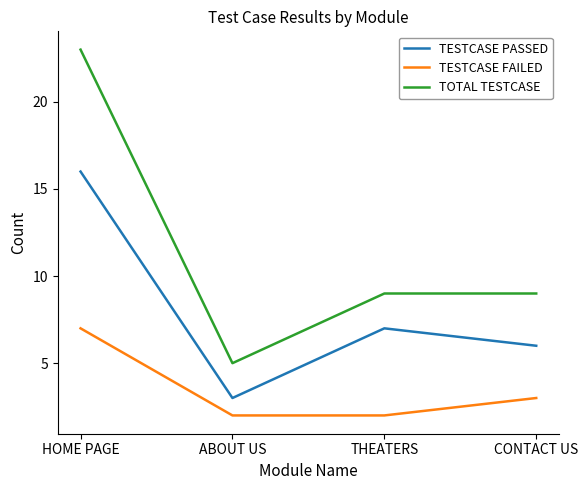

True or false: TESTCASE FAILED and TESTCASE PASSED cross at least once.

False